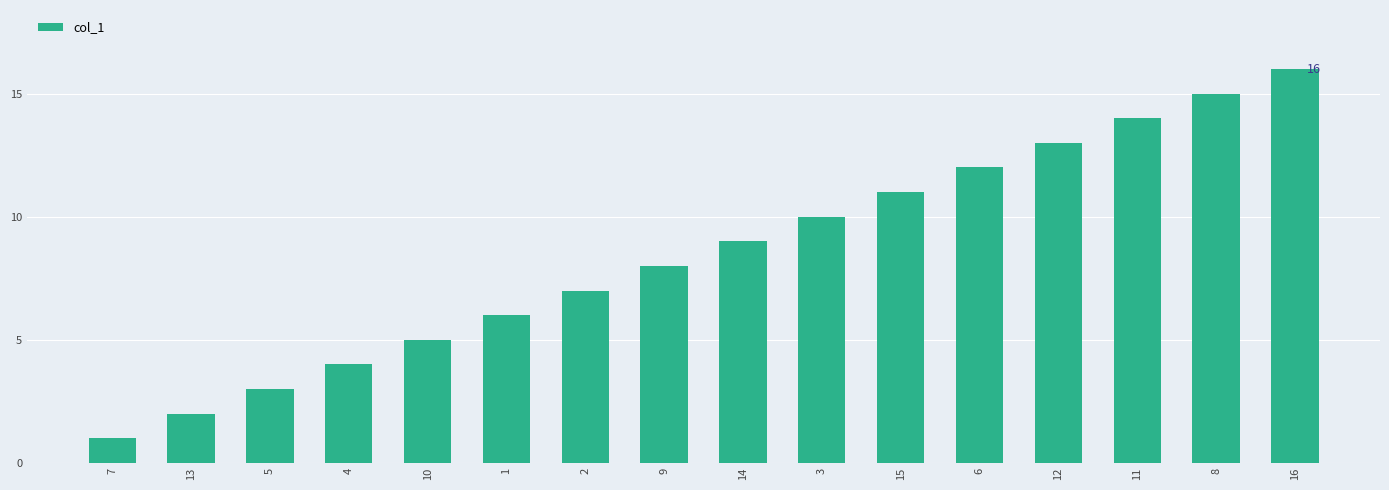

What value does the data have at 4?

4